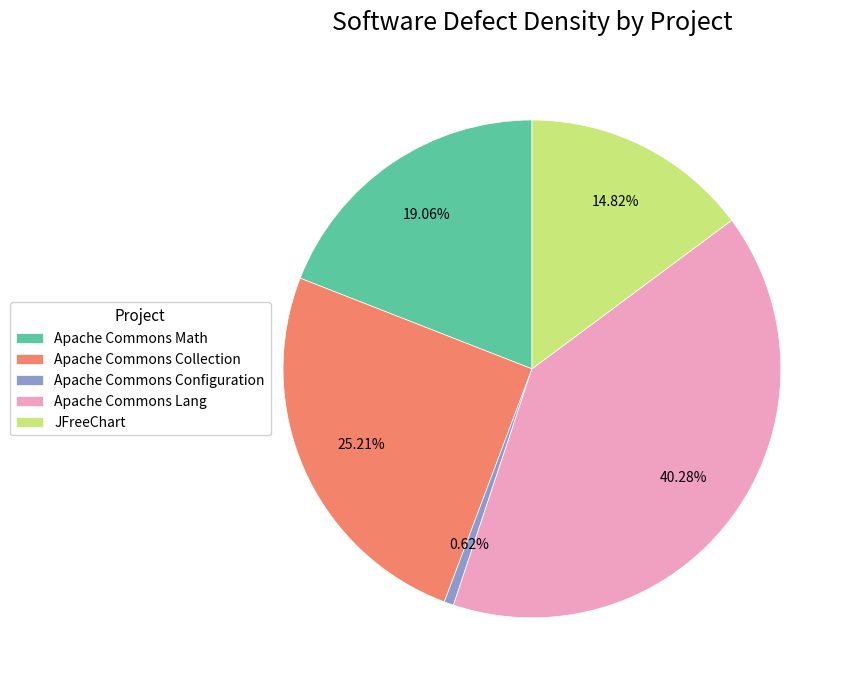

Which has a higher value, Apache Commons Lang or Apache Commons Configuration?

Apache Commons Lang